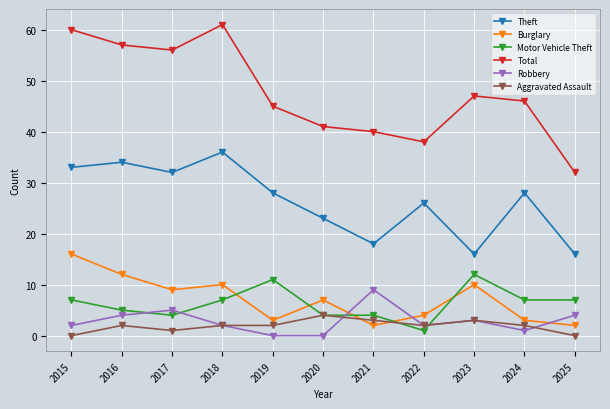

The Burglary series shows 7 at 2020. True or false?

True